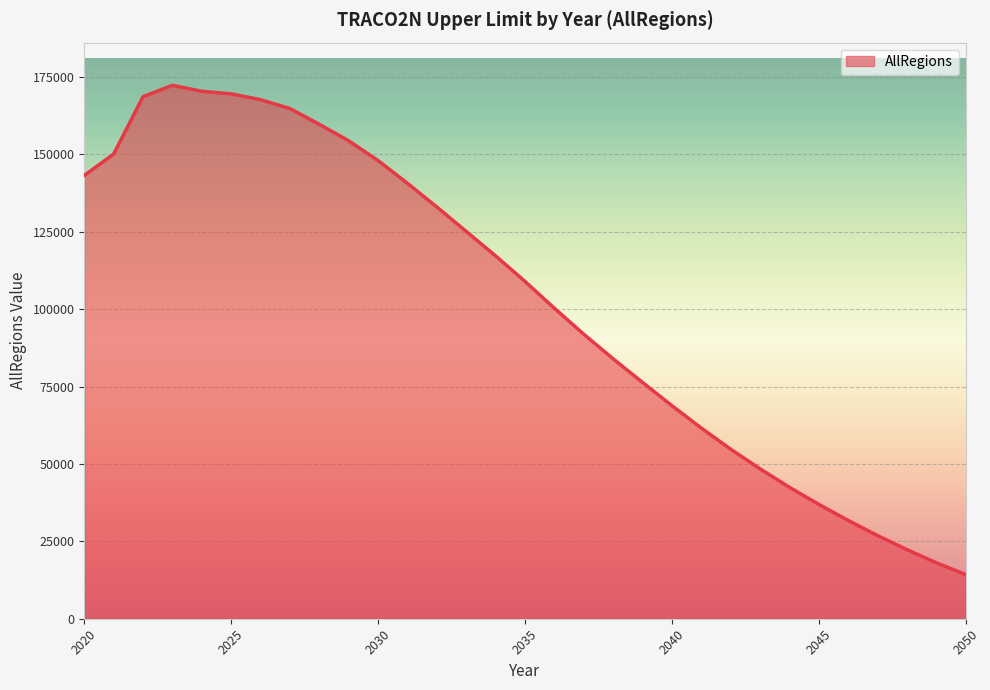

What is the difference between the maximum and minimum values?

158031.9